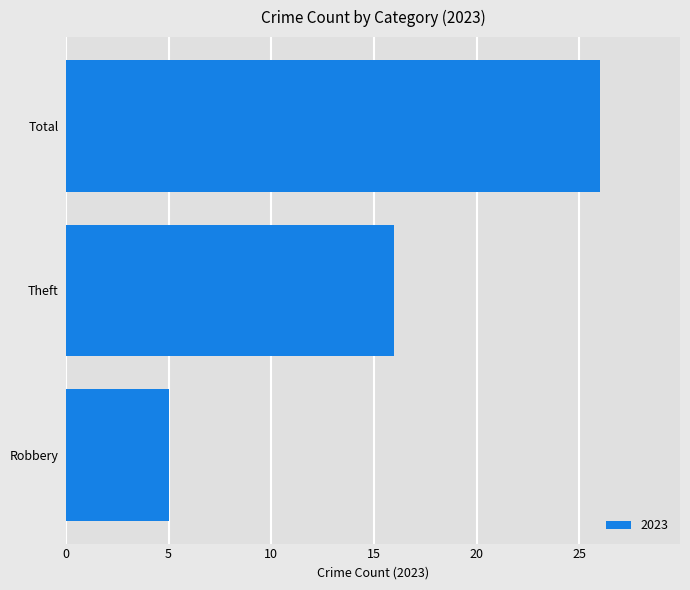

The chart shows a value of 26 at Total. True or false?

True